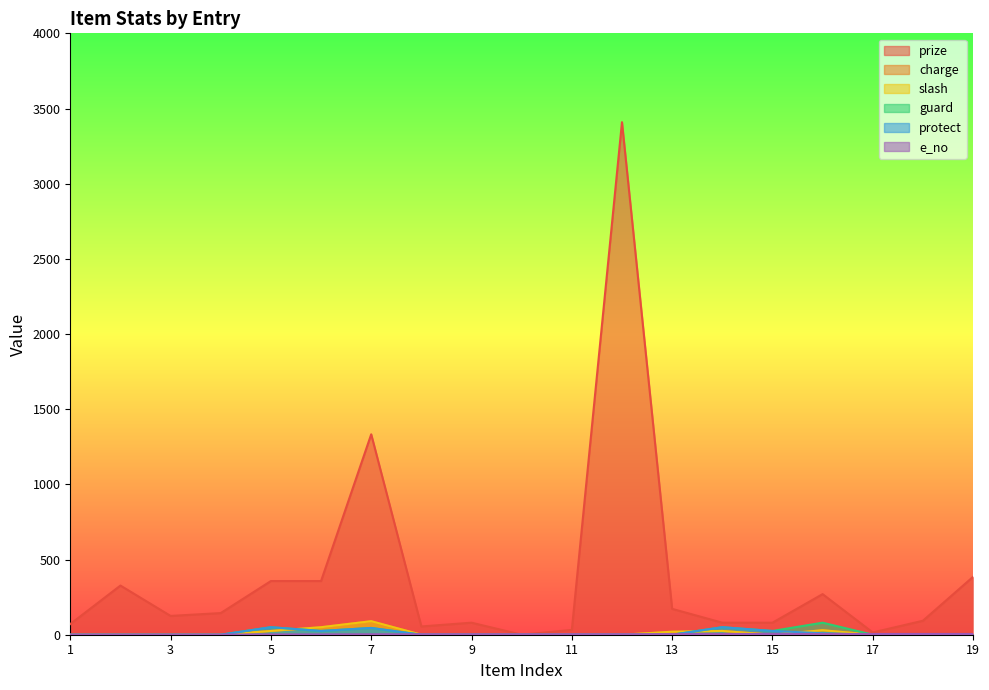

How many lines are shown in the chart?

6